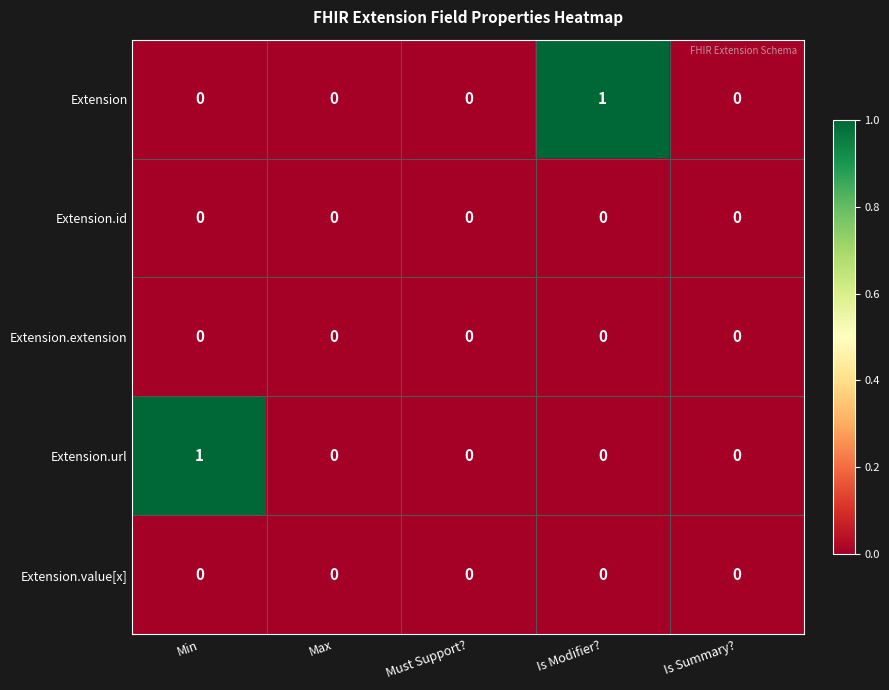

Is it true that Extension equals 1 at Min?

False